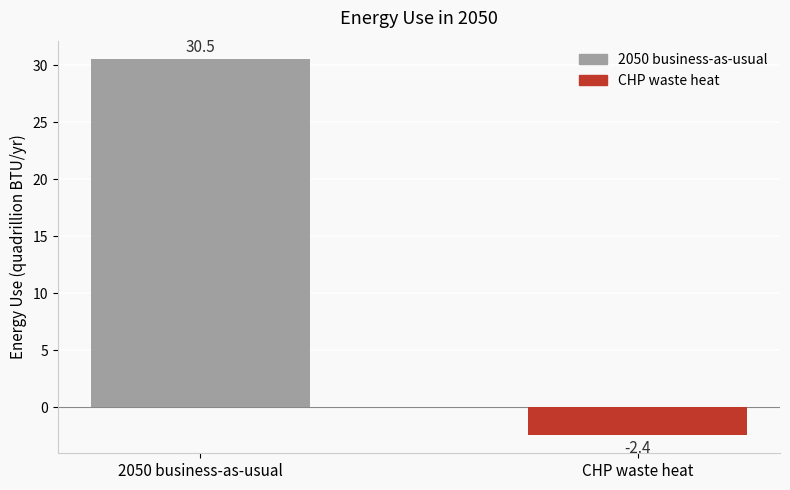

What is the maximum value shown in the chart?

30.5